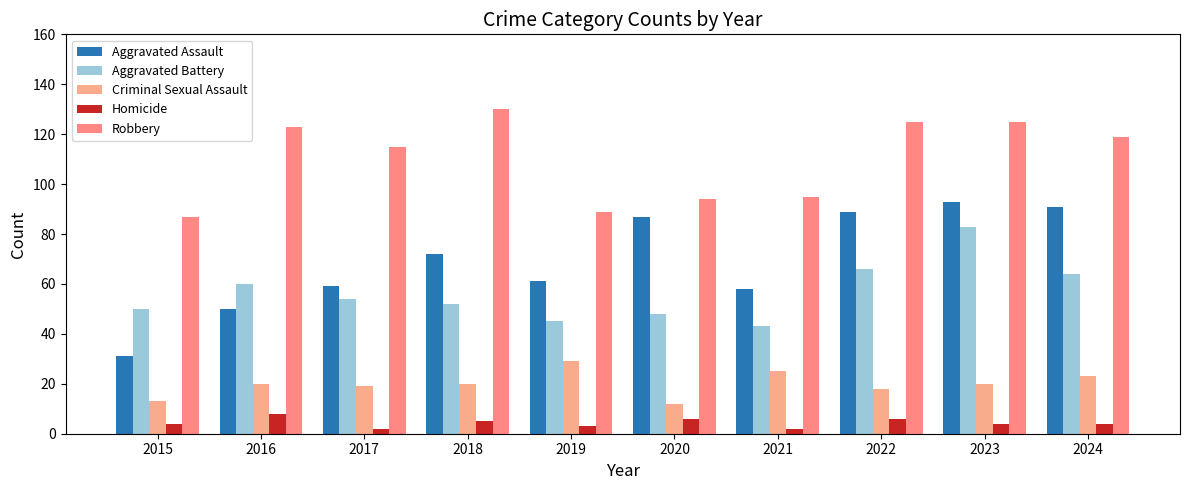

What is the minimum value shown in the chart?

2